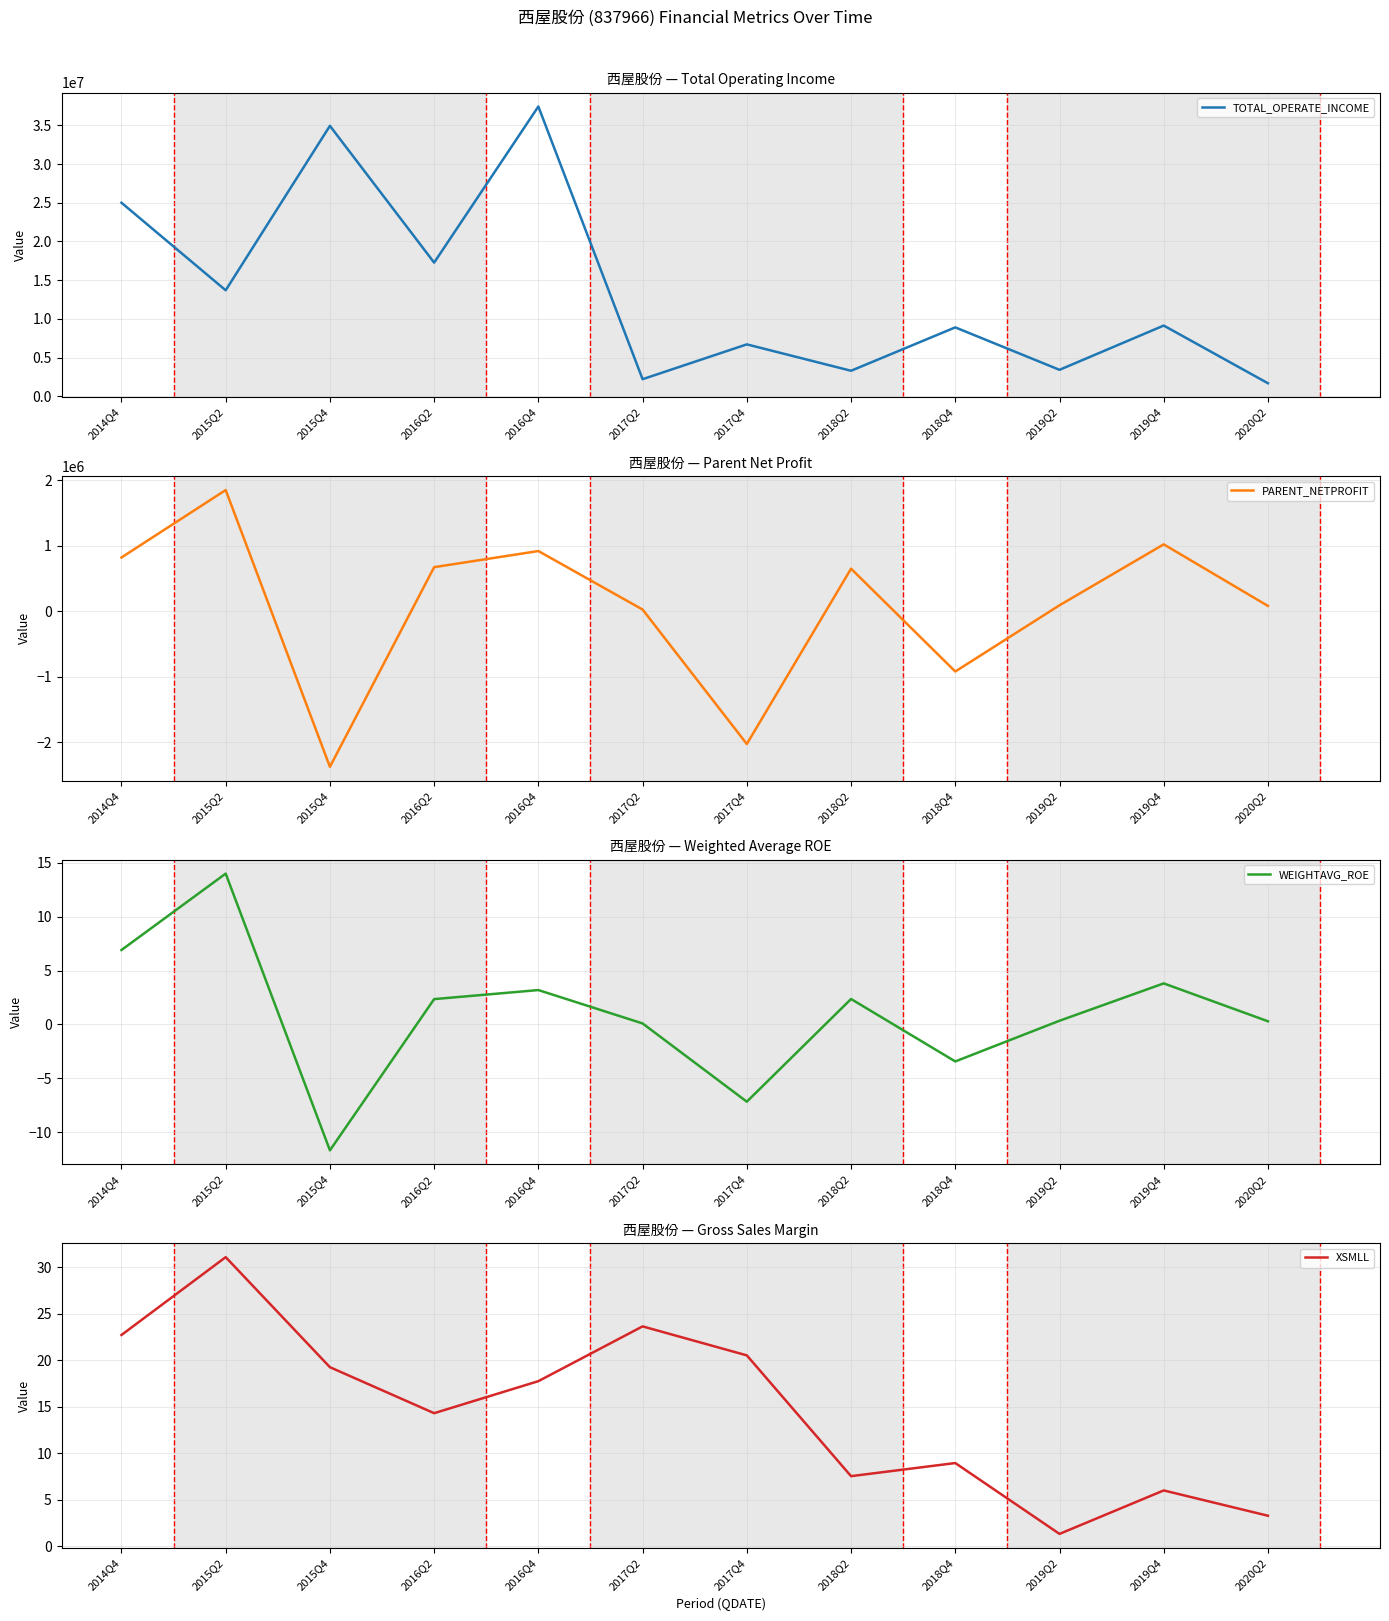

True or false: PARENT_NETPROFIT has a value of 14810.5 at 2017Q2.

False